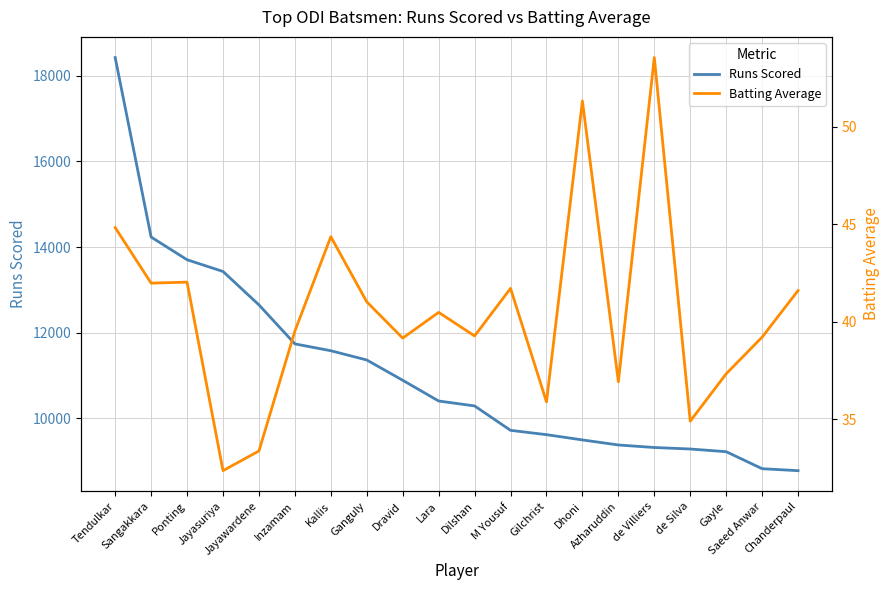

Is it true that Runs Scored equals 3822.6 at Saeed Anwar?

False